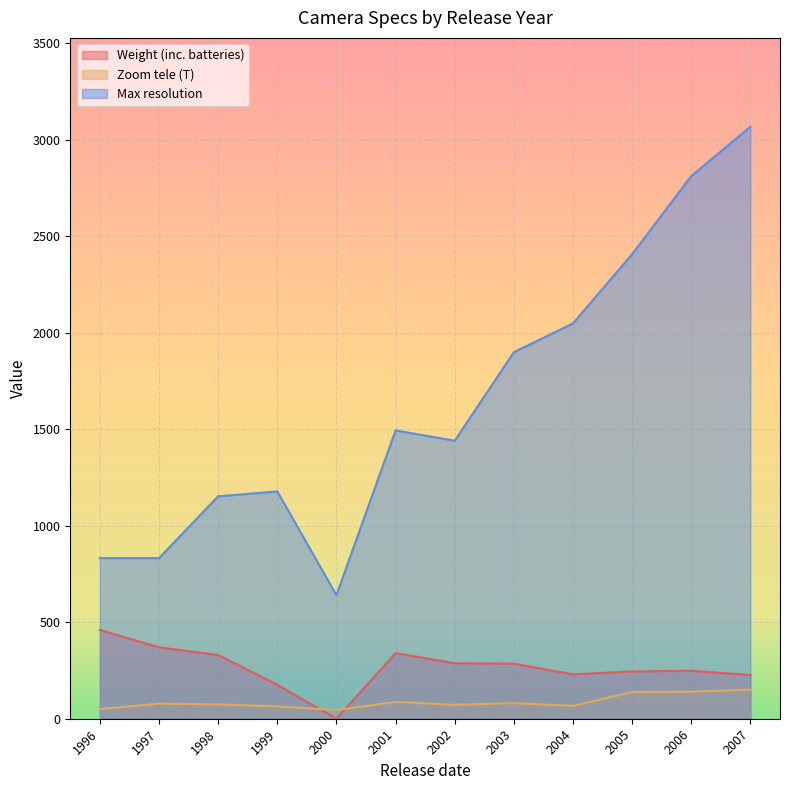

Which series has the largest total across all categories?

Max resolution